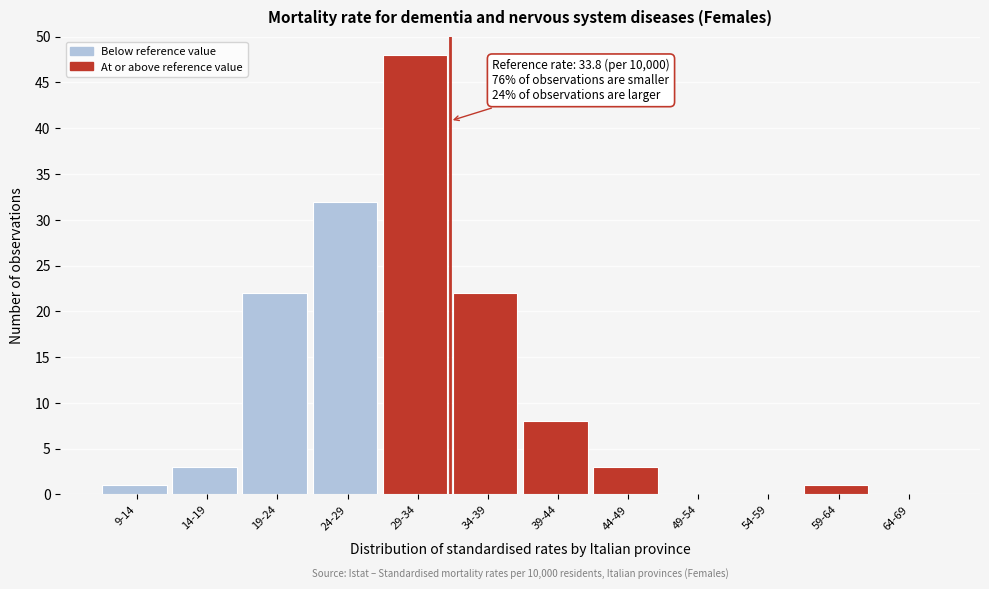

Reading left to right, list all the values displayed in this chart.

9-14=1	14-19=3	19-24=22	24-29=32	29-34=48	34-39=22	39-44=8	44-49=3	49-54=0	54-59=0	59-64=1	64-69=0